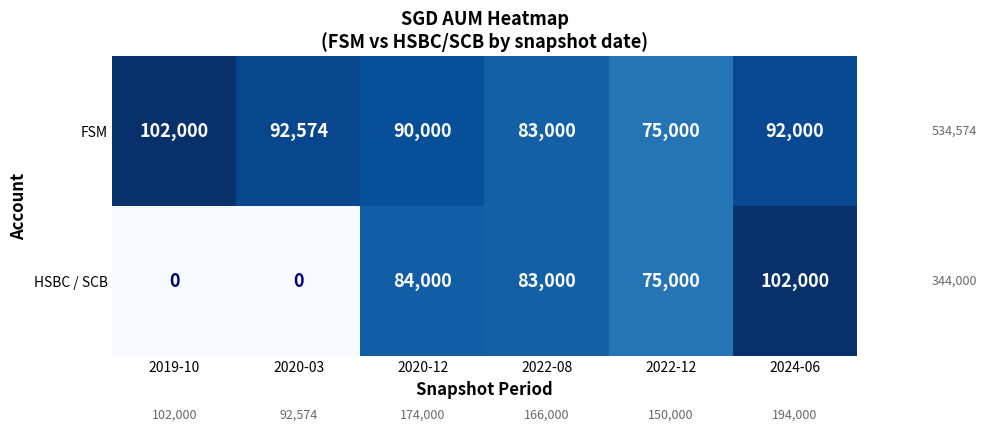

Which series has the largest total across all categories?

FSM